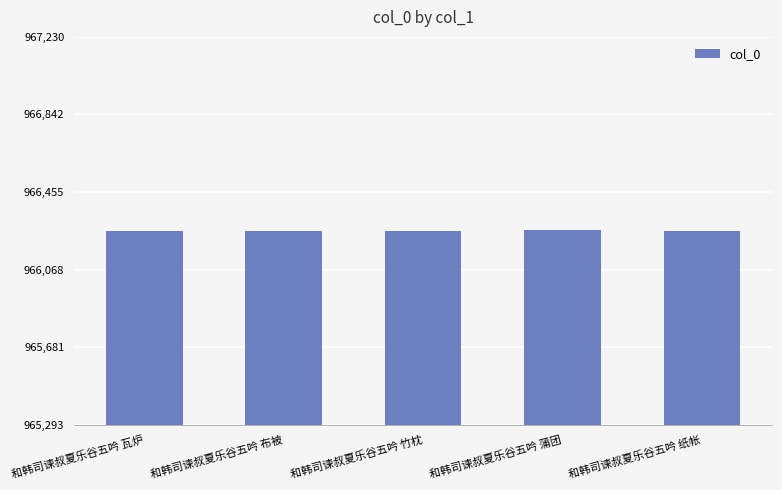

Count the values in the range 966261 to 966263.

3